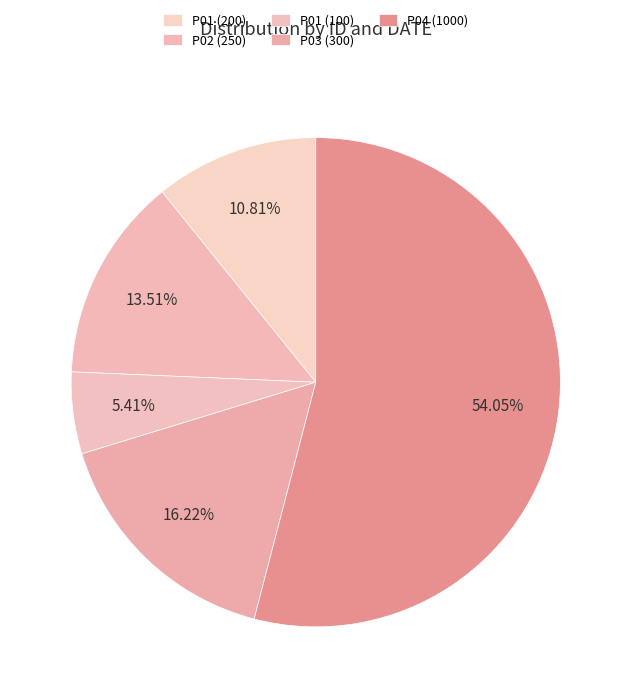

Between P01 (200) and P01 (100), which is larger?

P01 (200)